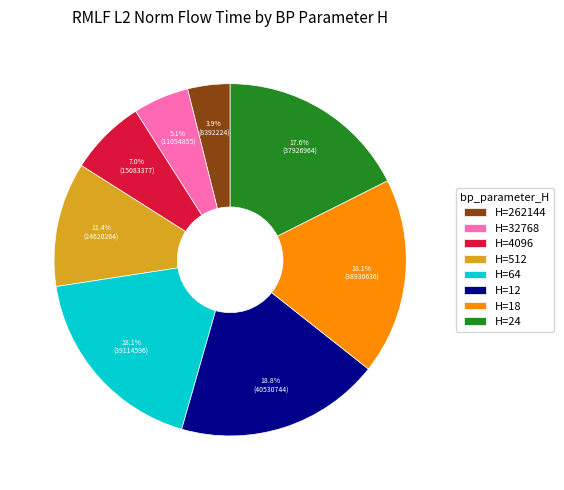

Do H=4096 and H=18 together represent more than half of the pie?

No